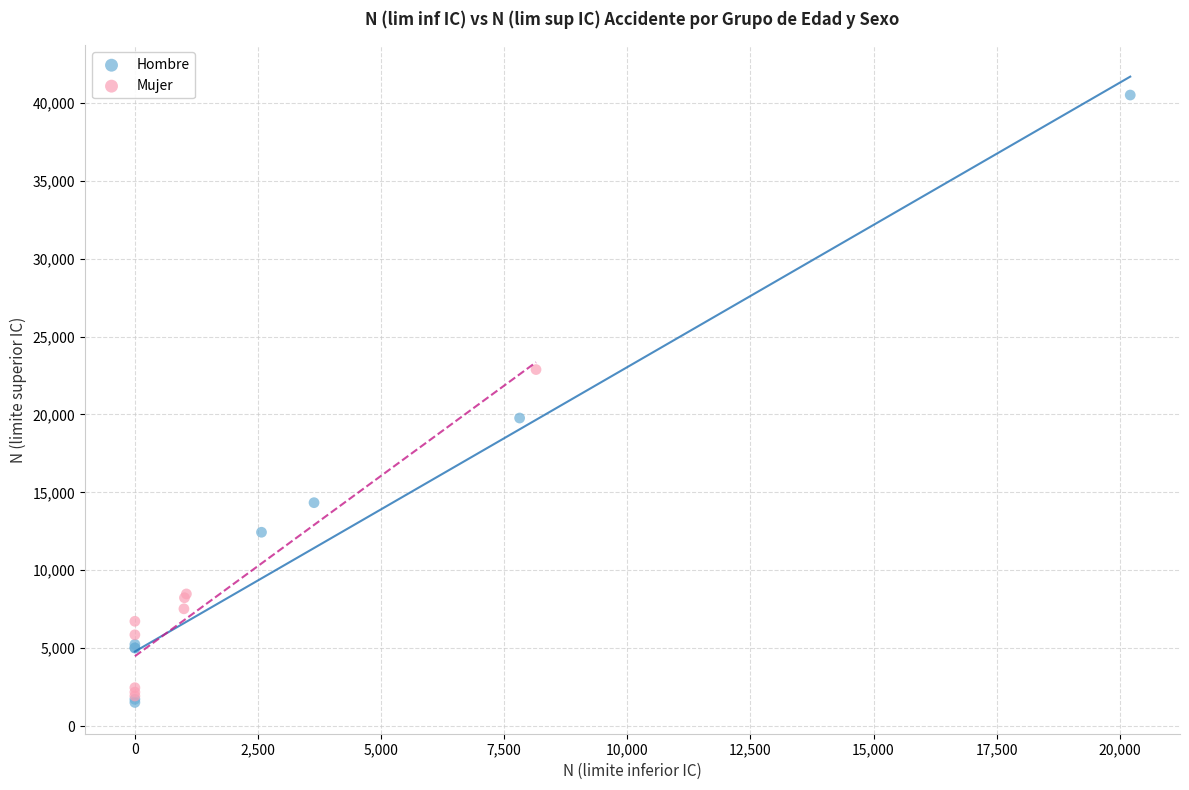

Which series contains the highest Y value?

Hombre